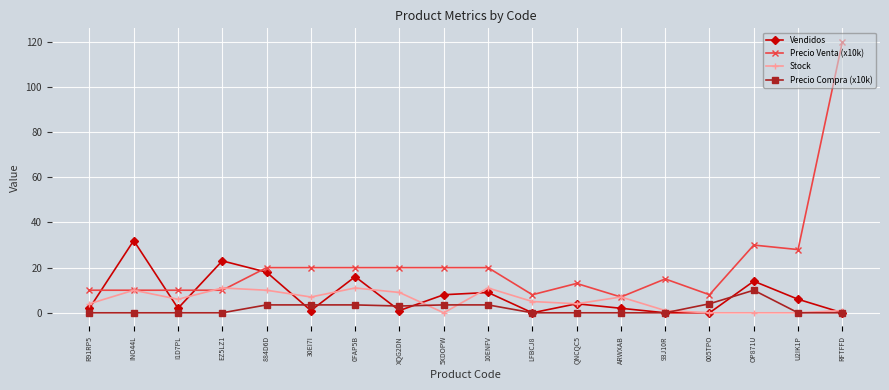

The Vendidos series shows 16.0 at 0FAP5B. True or false?

True